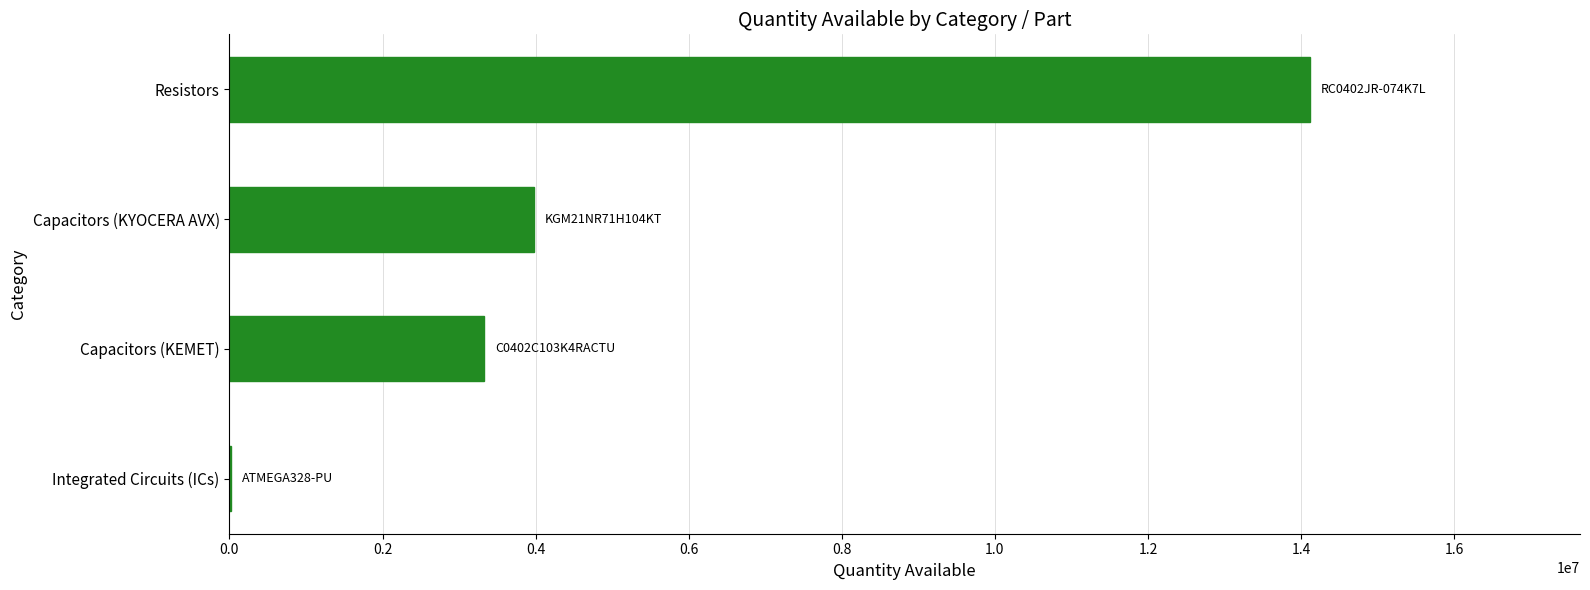

What is the sum of all values?

21446209